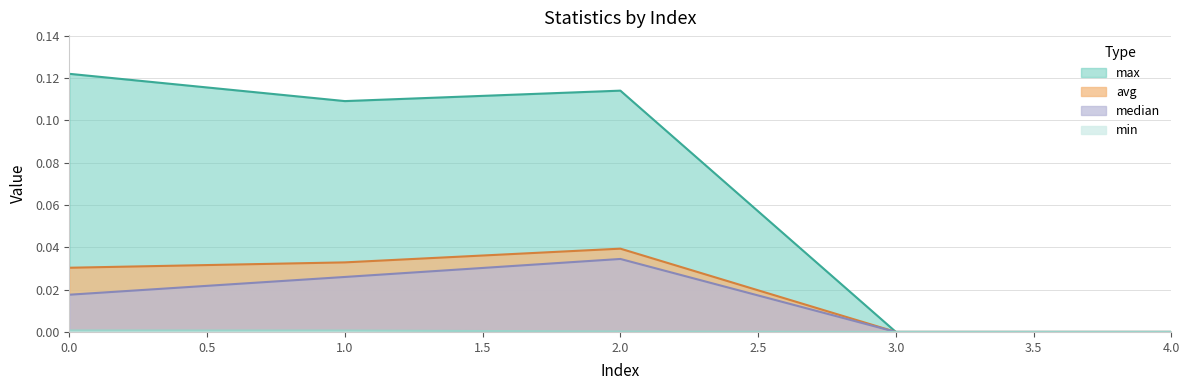

Reading right to left, extract all data points from this chart.

max: 4=0.0	3=0.0	2=0.1	1=0.1	0=0.1
min: 4=0.0	3=0.0	2=0.0	1=0.0	0=0.0
avg: 4=0.0	3=0.0	2=0.0	1=0.0	0=0.0
median: 4=0.0	3=0.0	2=0.0	1=0.0	0=0.0